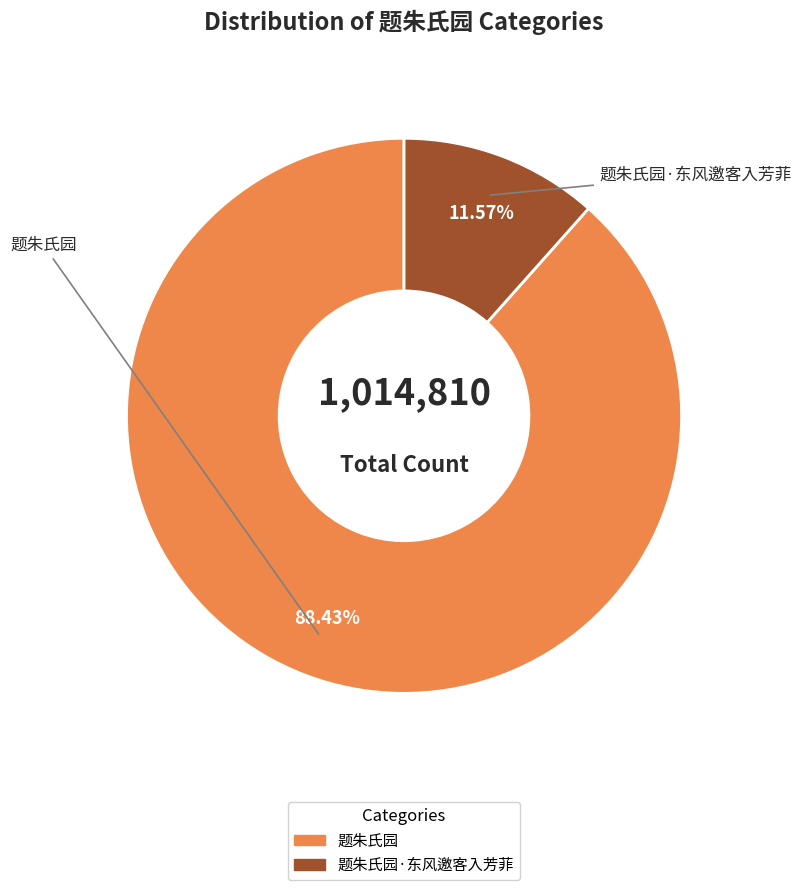

Is there any slice that represents more than half of the pie?

Yes